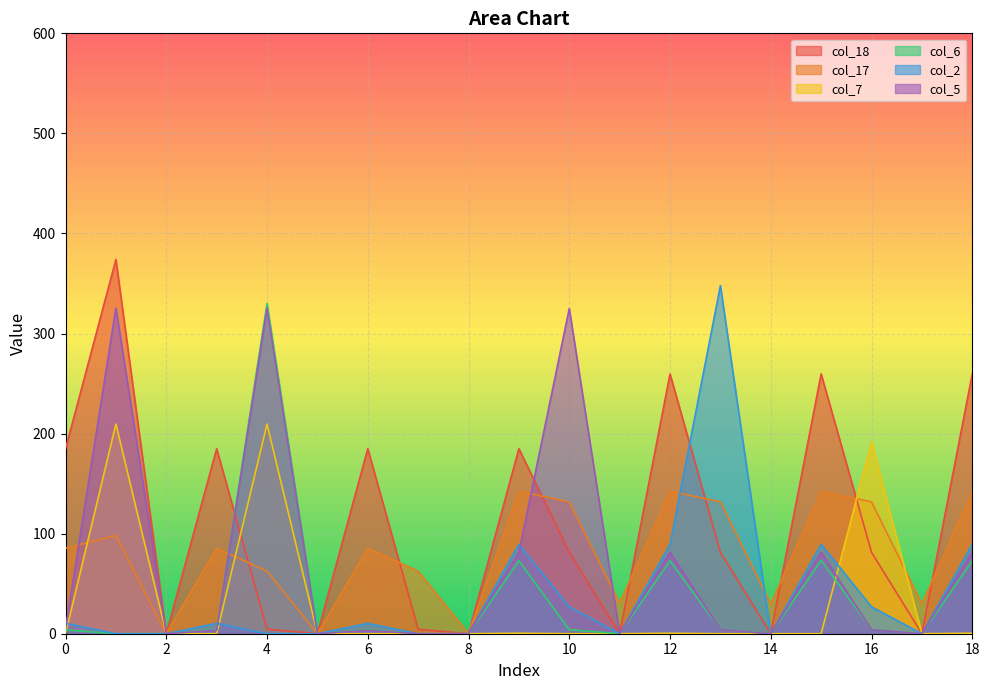

Between 2 and 12, which series saw the biggest shift?

col_18